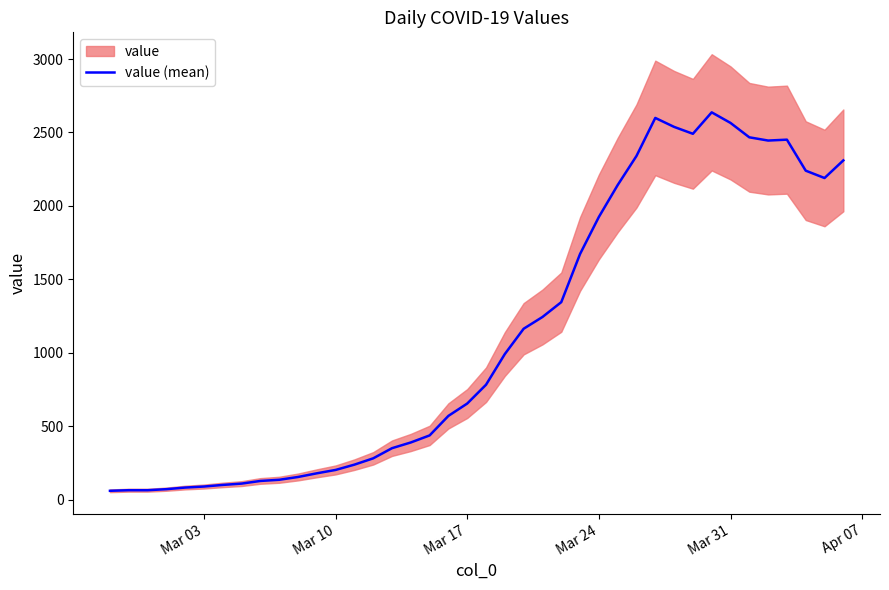

What is the maximum value for value (mean)?

2637